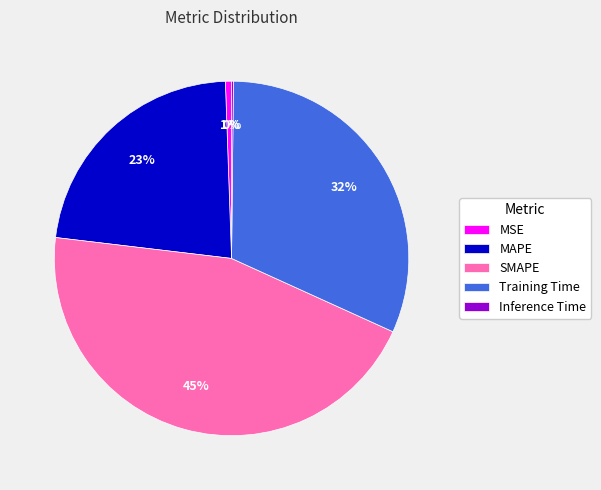

Which category has the biggest portion of the pie?

SMAPE